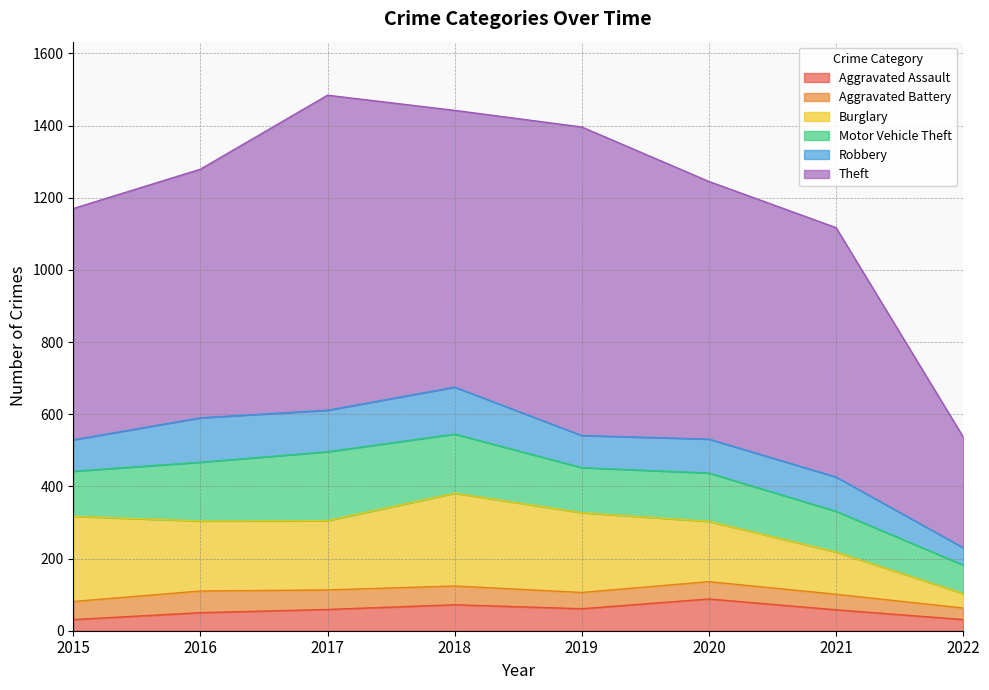

What is the average value of the Robbery series?

98